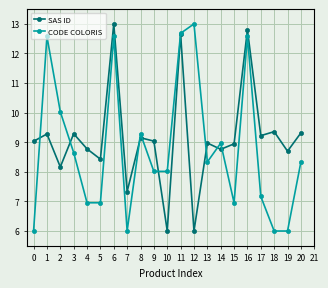

Between 3 and 10, which series saw the biggest shift?

SAS ID